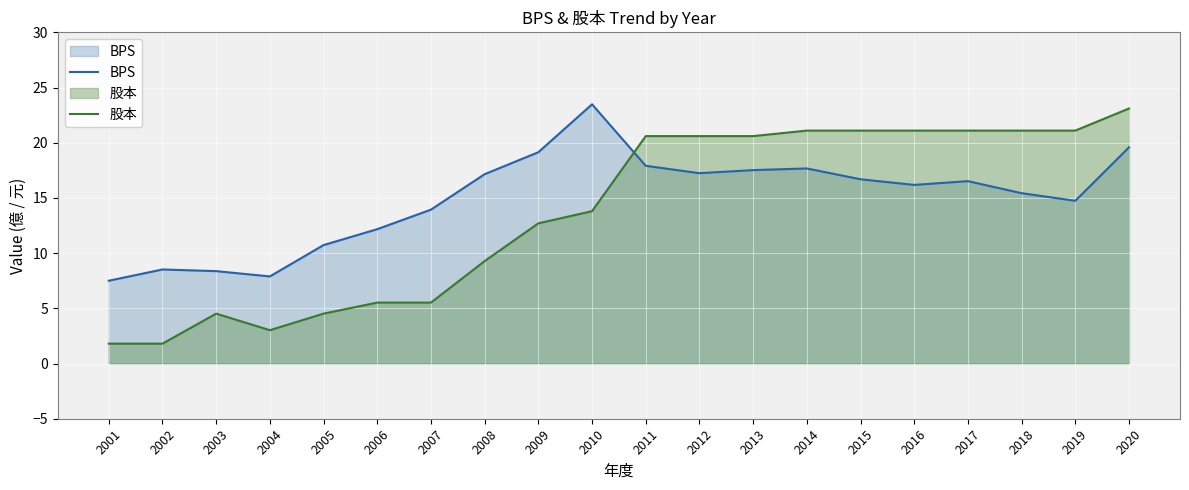

Reading left to right, transcribe all the data shown in this chart.

BPS: 7.5	8.5	8.4	7.9	10.7	12.2	13.9	17.1	19.1	23.5	17.9	17.2	17.5	17.7	16.7	16.2	16.5	15.4	14.7	19.6
股本: 1.8	1.8	4.5	3.0	4.5	5.5	5.5	9.3	12.7	13.8	20.6	20.6	20.6	21.1	21.1	21.1	21.1	21.1	21.1	23.1